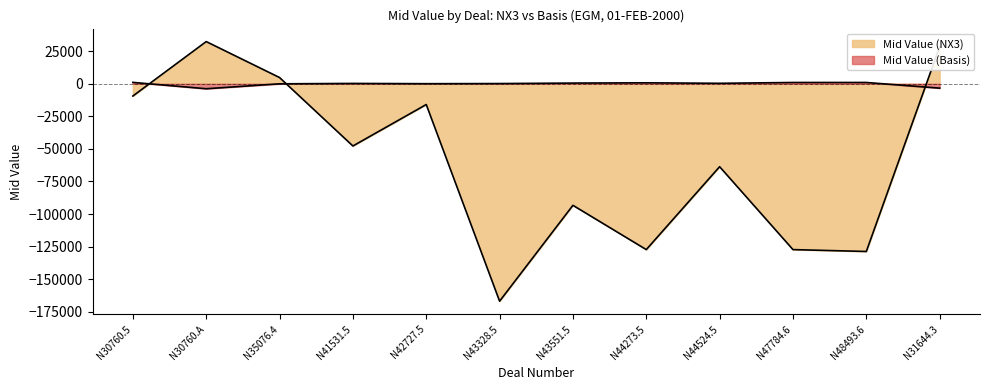

What is the sum of all Mid Value (NX3) values?

-714721.8